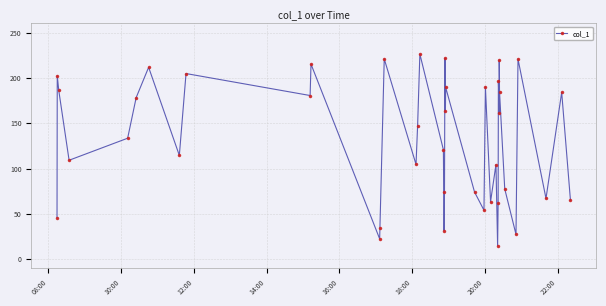

What is the difference between the maximum and second lowest values?

203.8